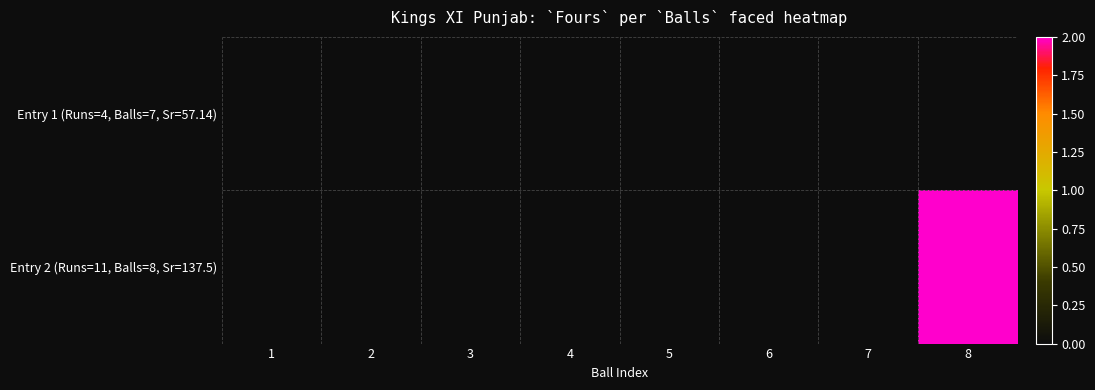

Rank the series by their maximum value, from highest to lowest.

Entry 2 (Runs=11, Balls=8, Sr=137.5), Entry 1 (Runs=4, Balls=7, Sr=57.14)